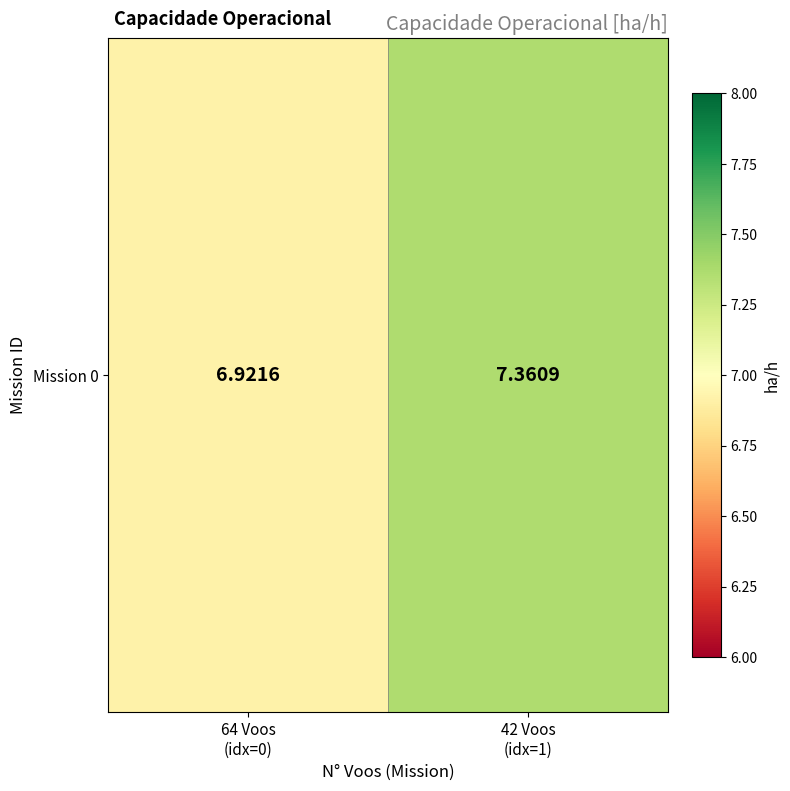

At which label is the value closest to 7?

64 Voos
(idx=0)